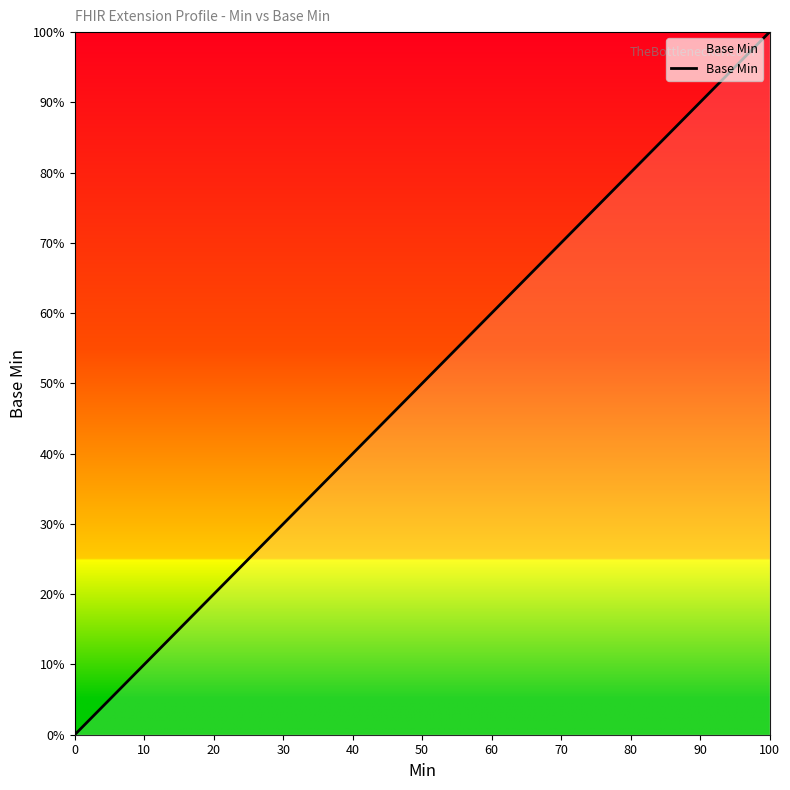

What is the maximum value shown in the chart?

1